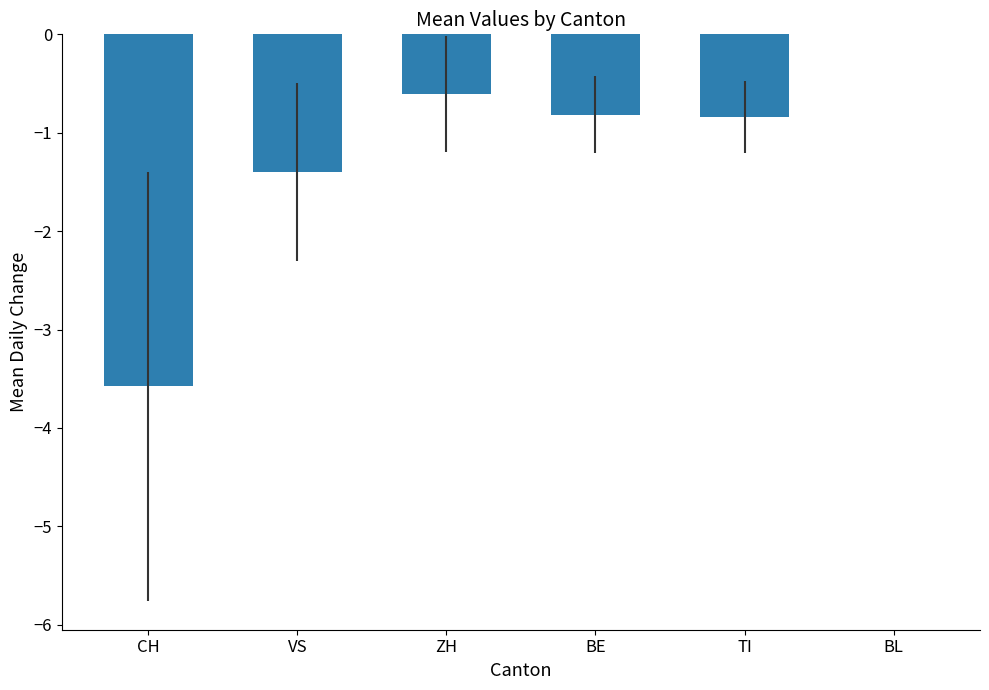

Are the bars horizontal?

No